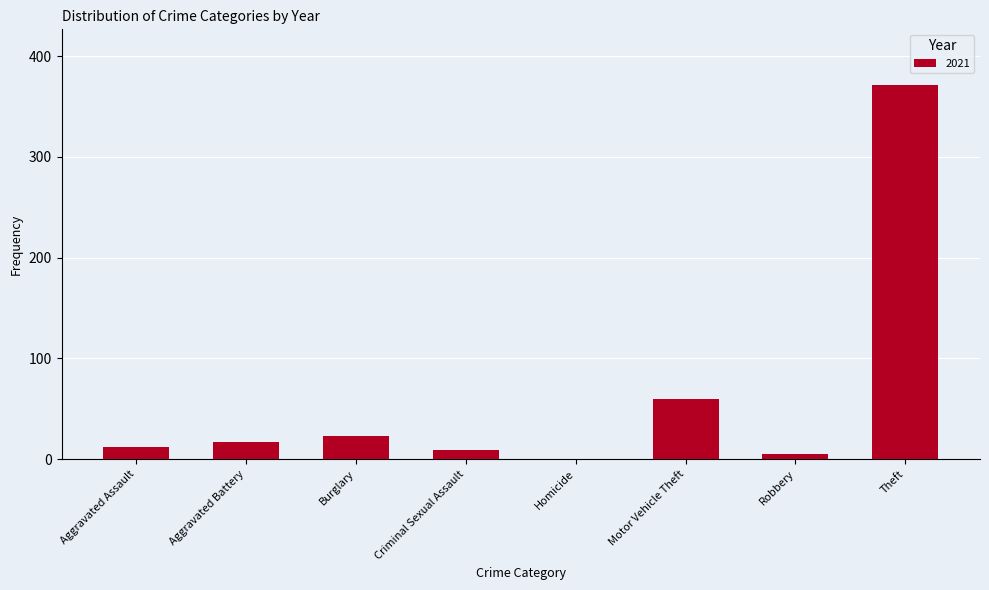

Reading left to right, extract all data points from this chart.

Aggravated Assault=12	Aggravated Battery=17	Burglary=23	Criminal Sexual Assault=9	Homicide=0	Motor Vehicle Theft=60	Robbery=5	Theft=371